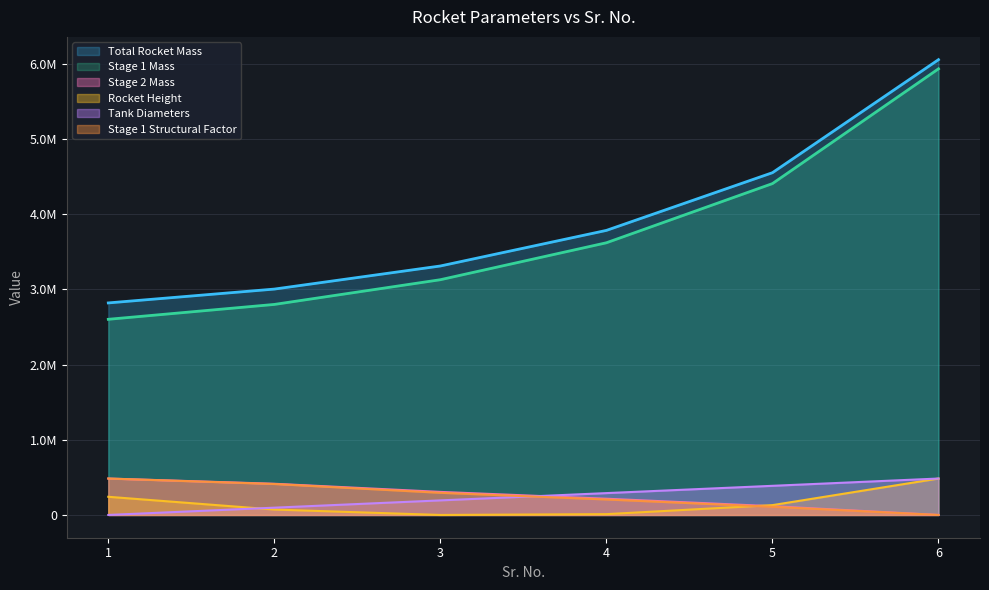

True or false: Stage 1 Mass and Rocket Height intersect in this chart.

False